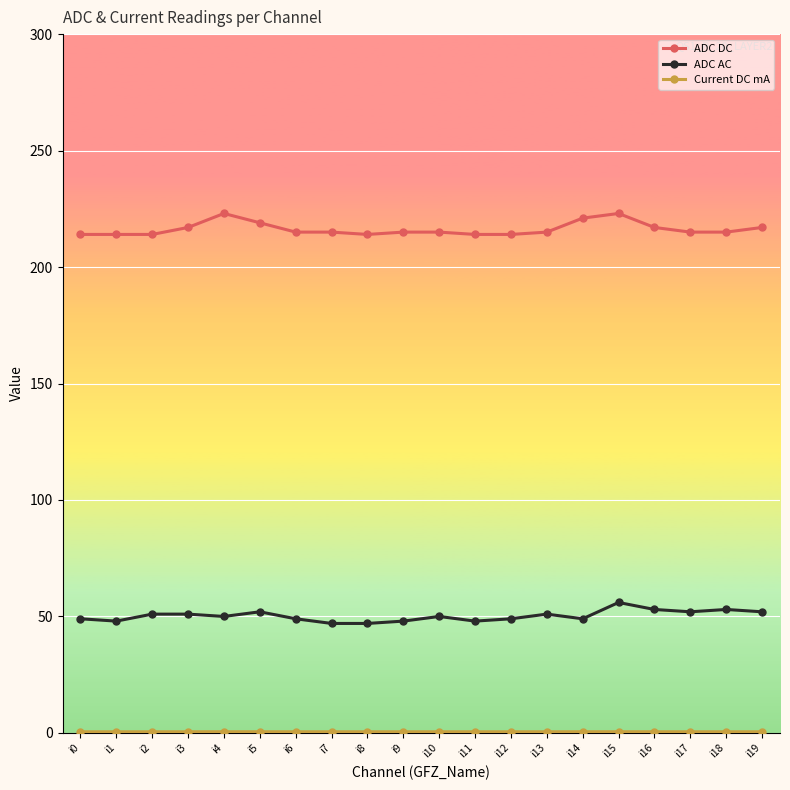

Count the number of categories in the chart.

20